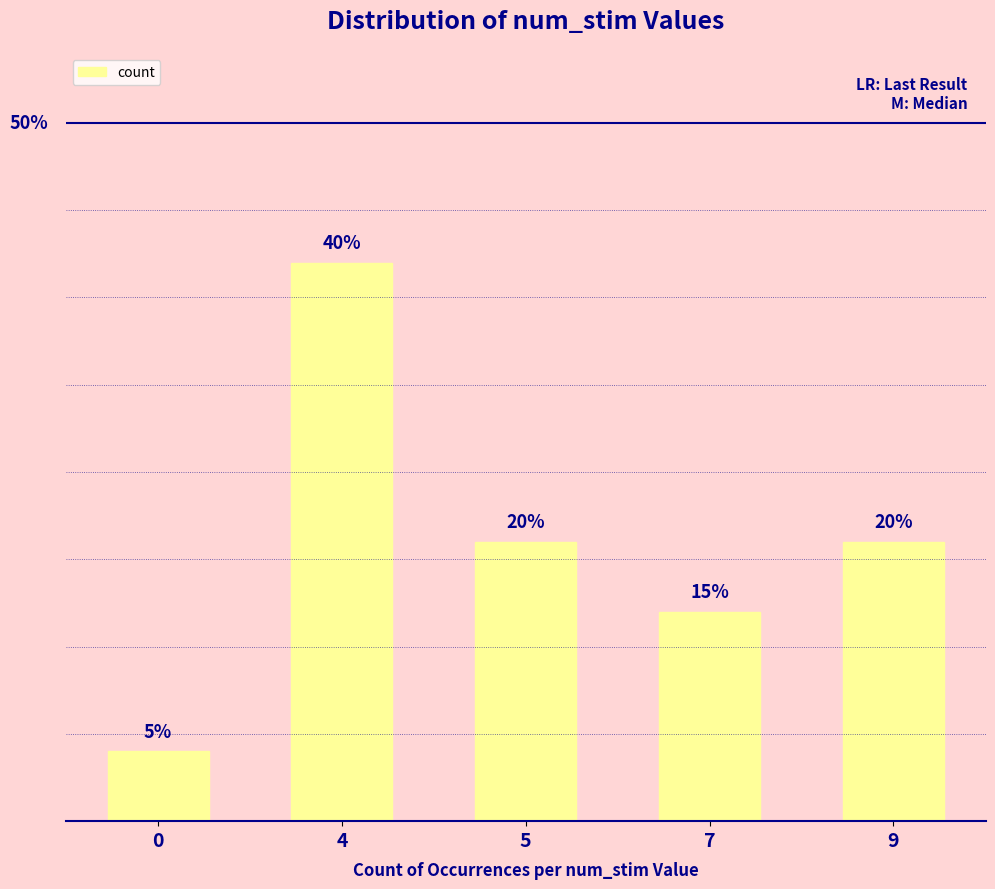

Reading right to left, what are all the values shown in this chart?

4	3	4	8	1